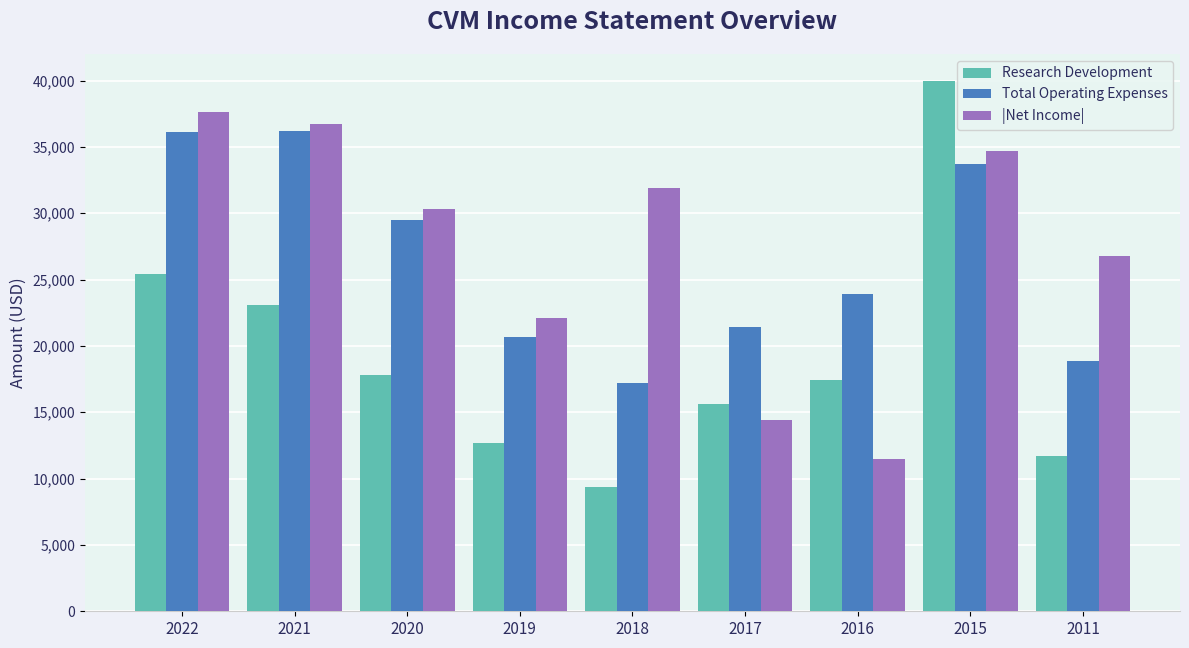

How many data points does each series have?

9